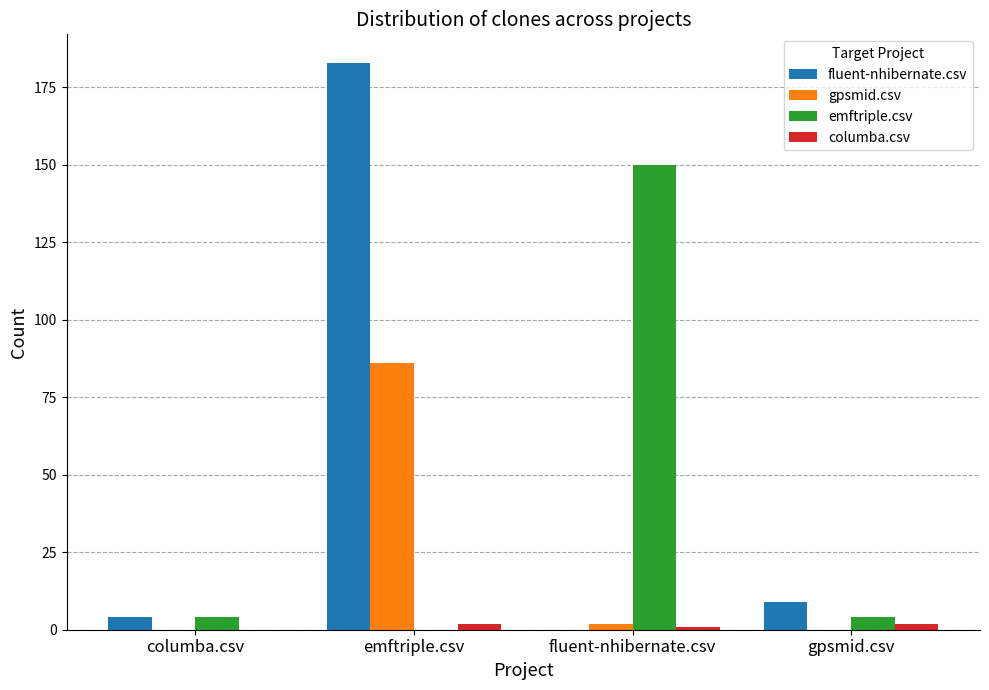

Which category has the highest value across all series?

emftriple.csv